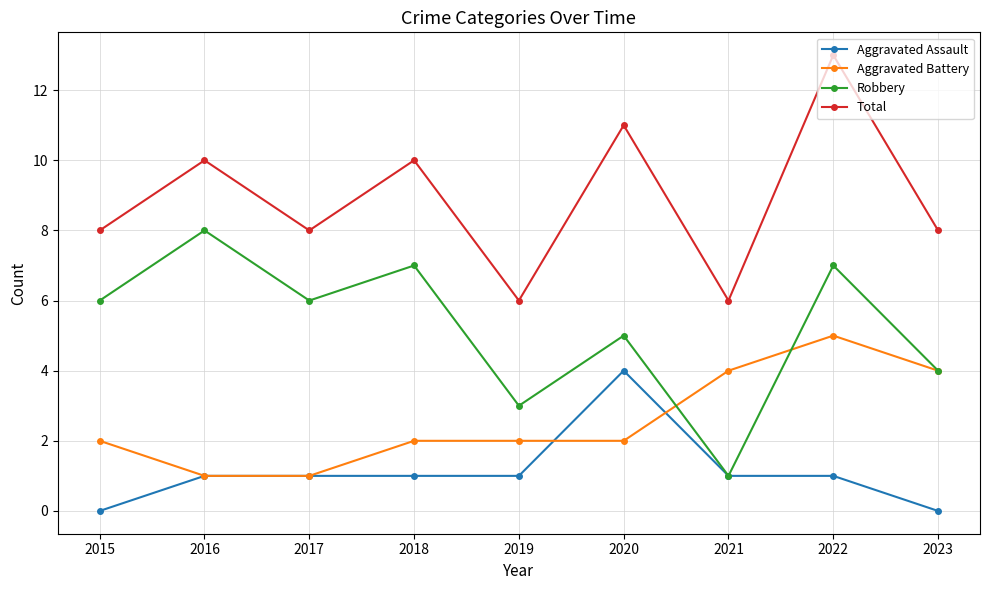

What is the difference between the highest and lowest values at 2022?

12